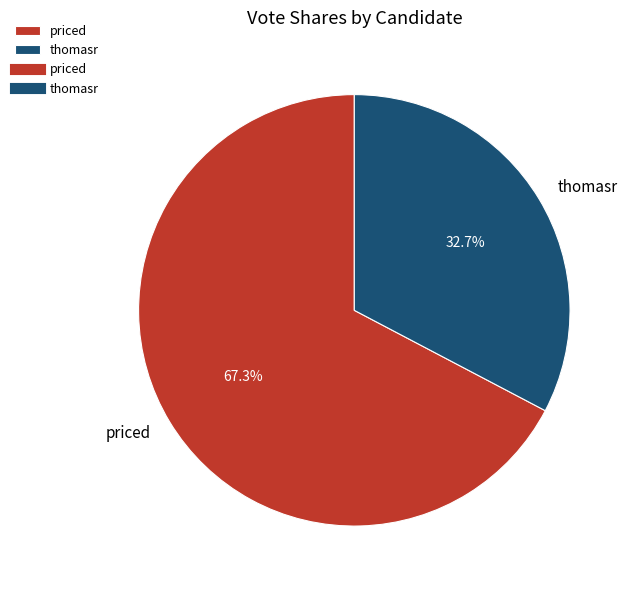

To the nearest percent, what is the average slice percentage?

50%